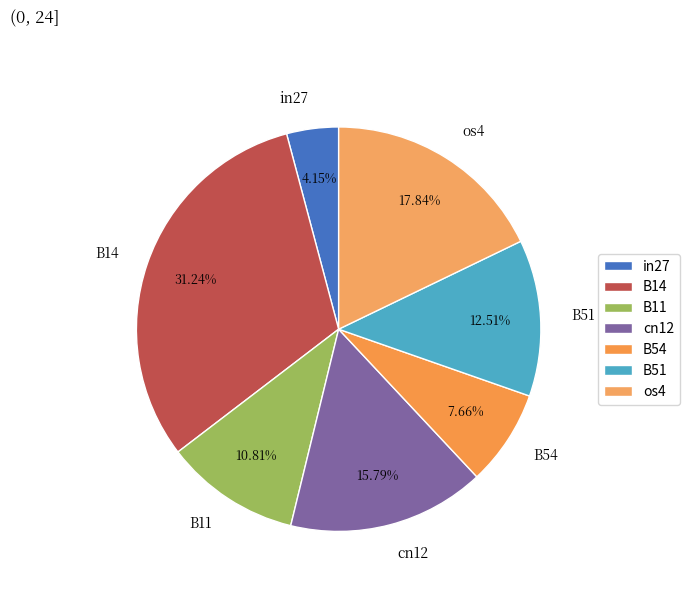

Count the number of slices in the pie.

7